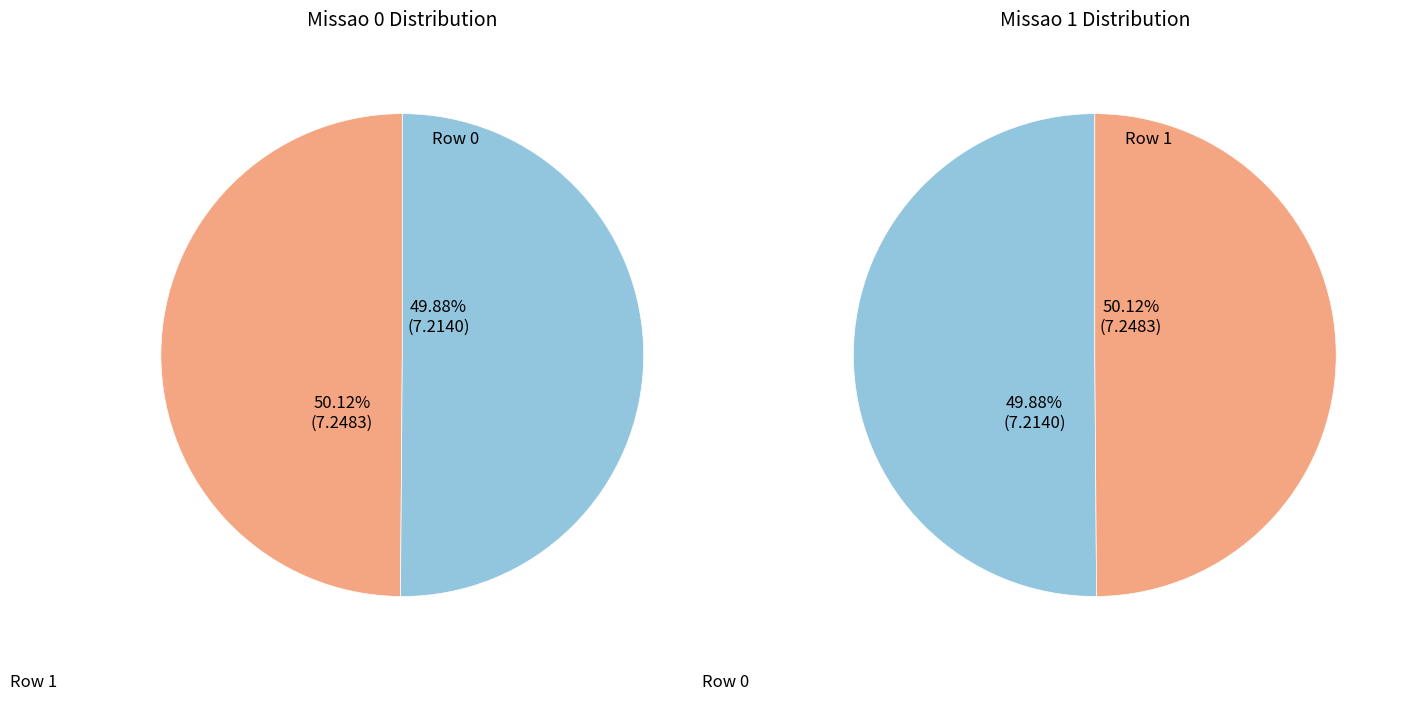

To the nearest percent, what percentage of the pie is 1?

50%